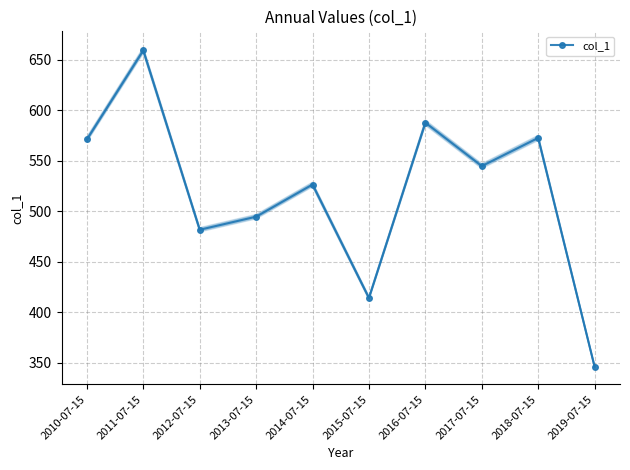

What is the label of the 4th point from the left?

2013-07-15